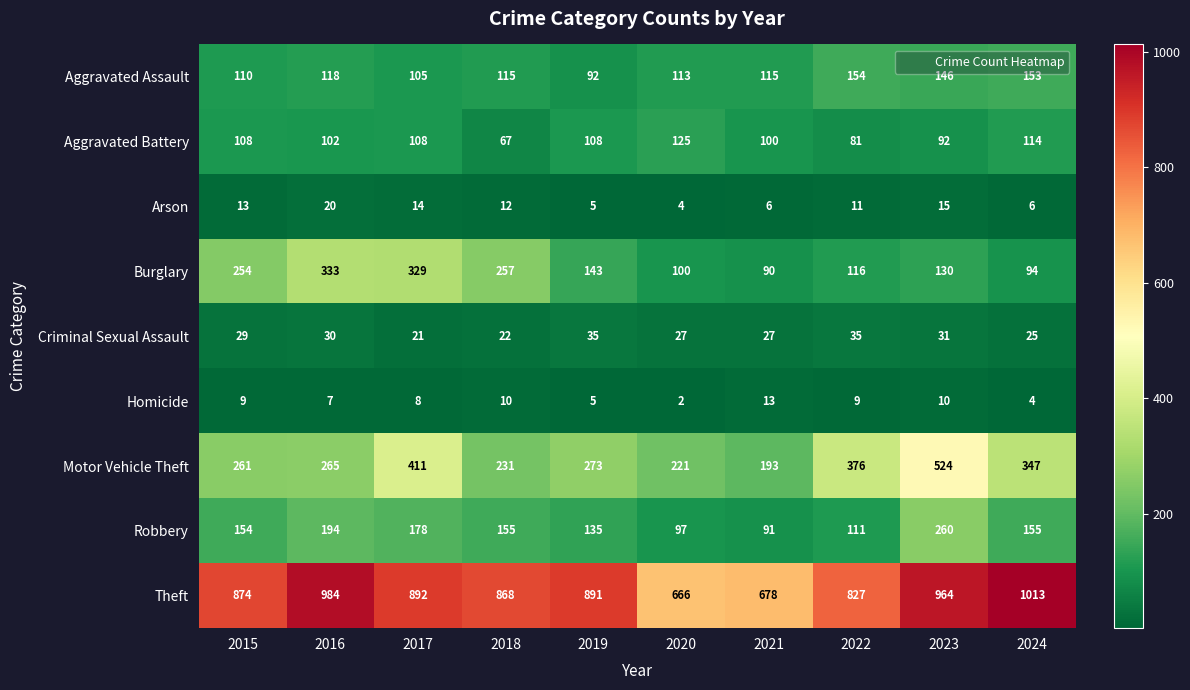

Where does the Burglary series first go above 143?

2015